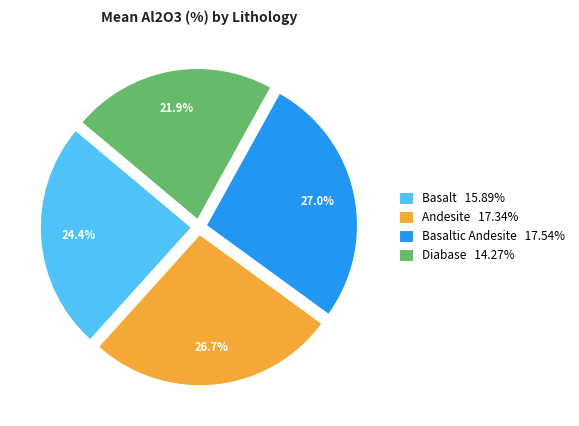

To the nearest percent, what is the average slice percentage?

25%